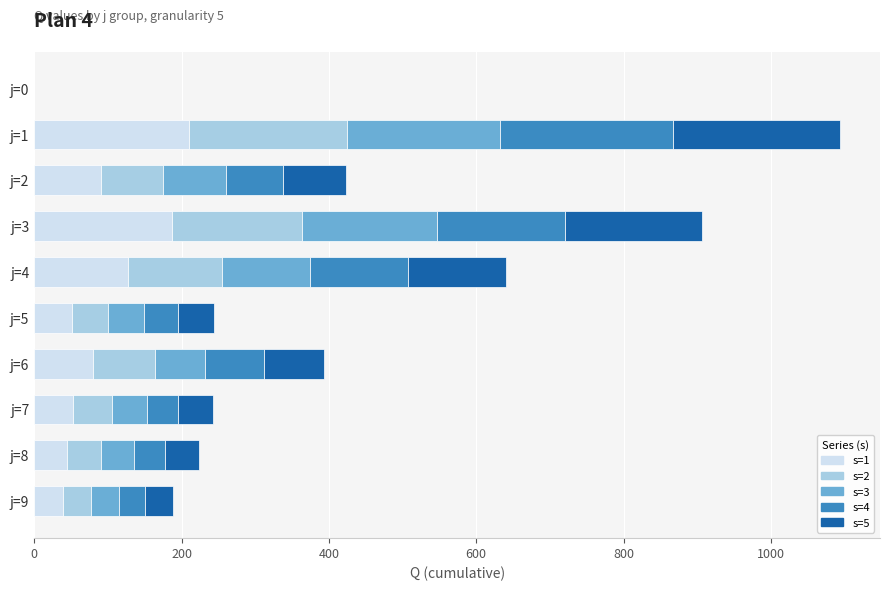

What is the total value across all series at j=5?

244.4